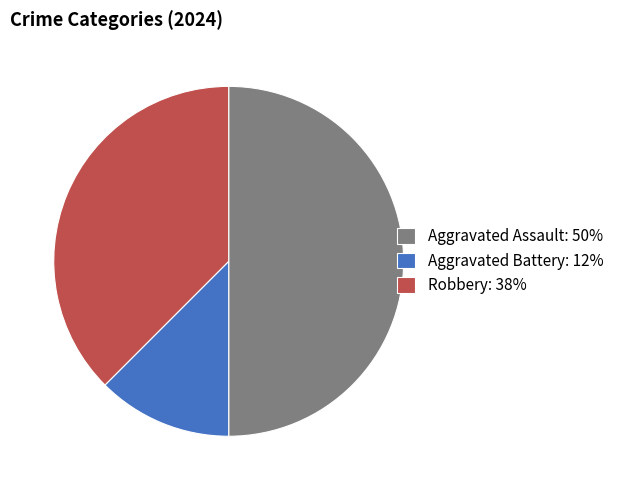

Which slice is the largest?

Aggravated Assault